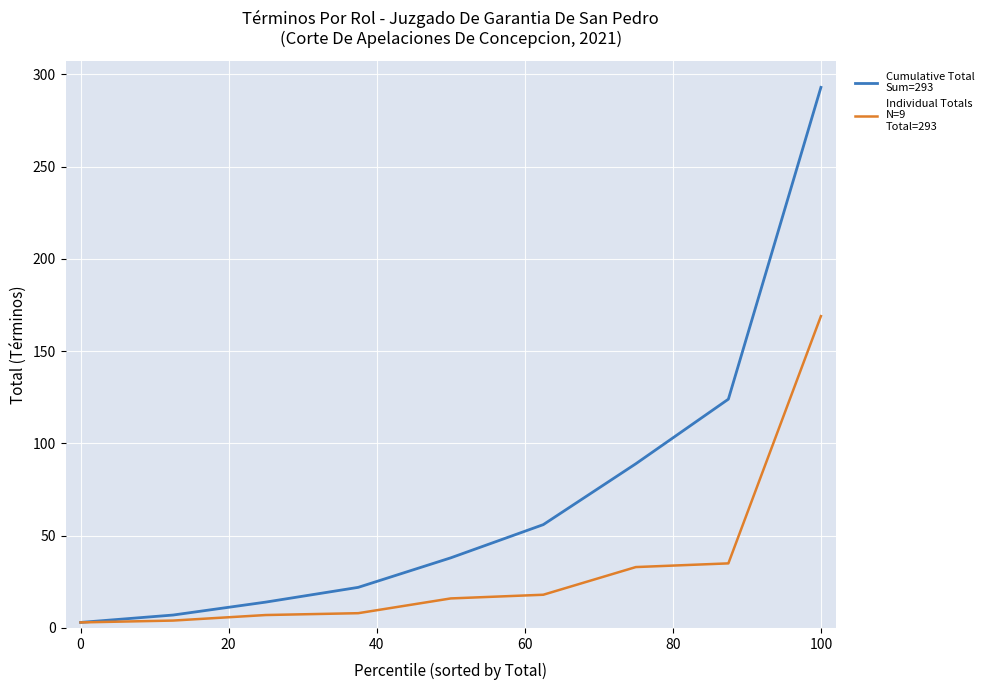

What is the greatest value displayed?

293